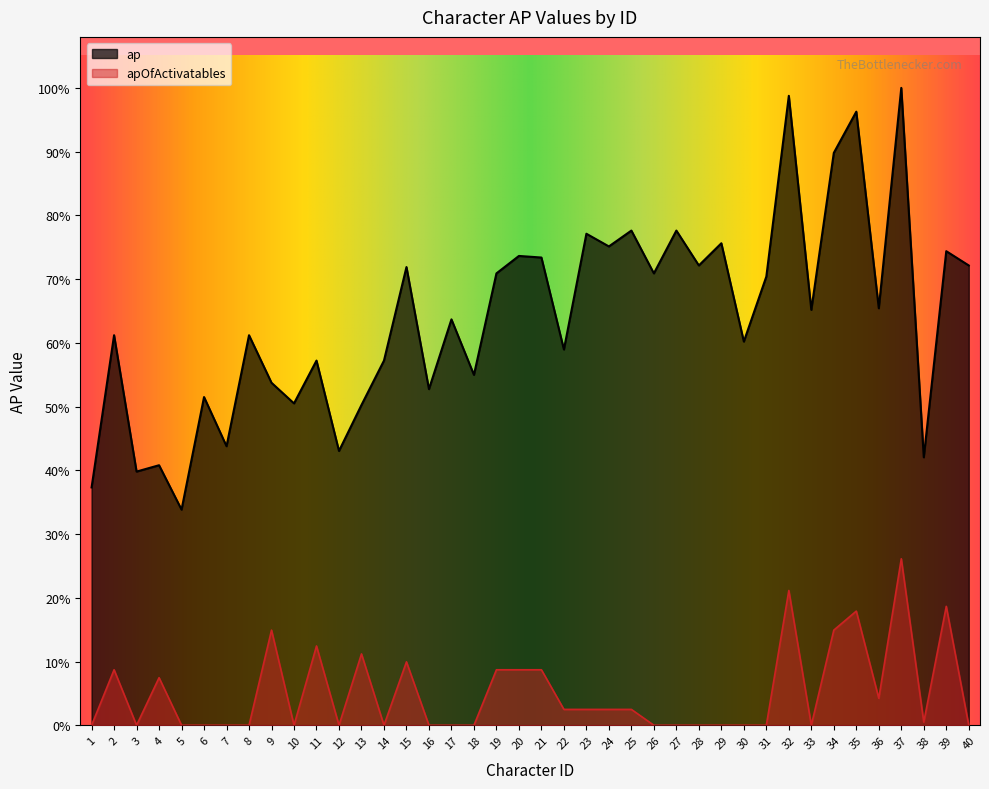

Is the value of apOfActivatables at 19 greater than the value of ap at 19?

No